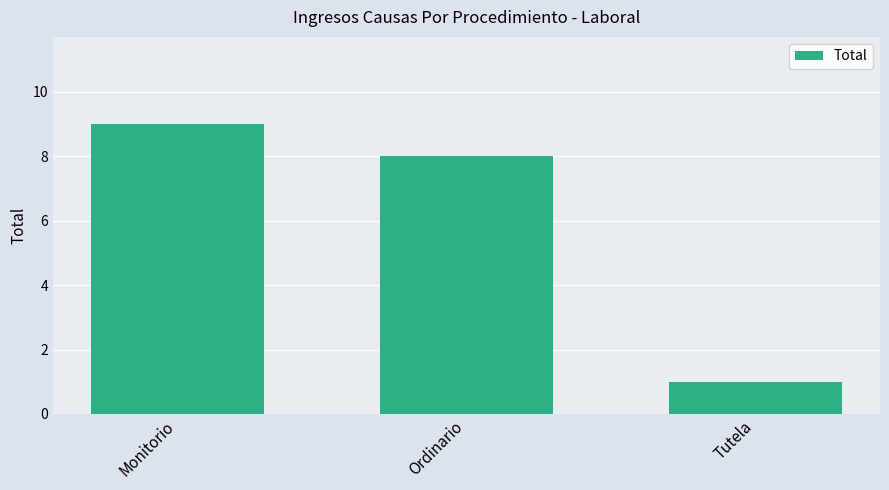

What is the minimum value shown in the chart?

1